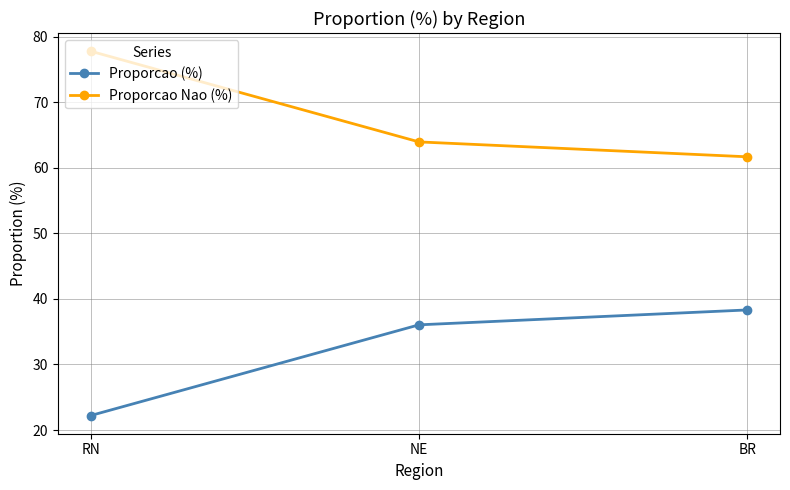

Does the chart have visible grid lines?

Yes